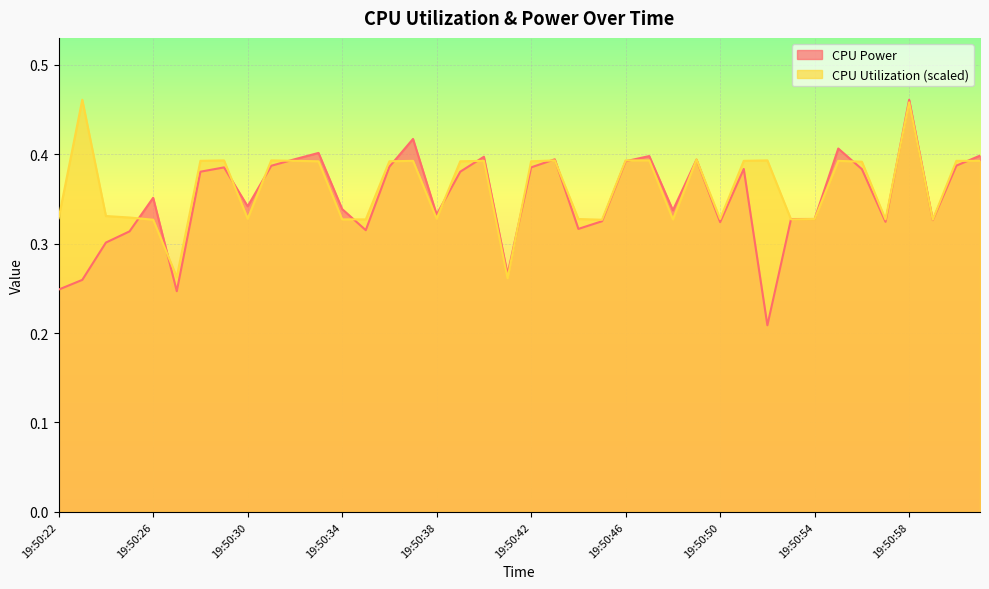

True or false: CPU Utilization and CPU Power intersect in this chart.

True